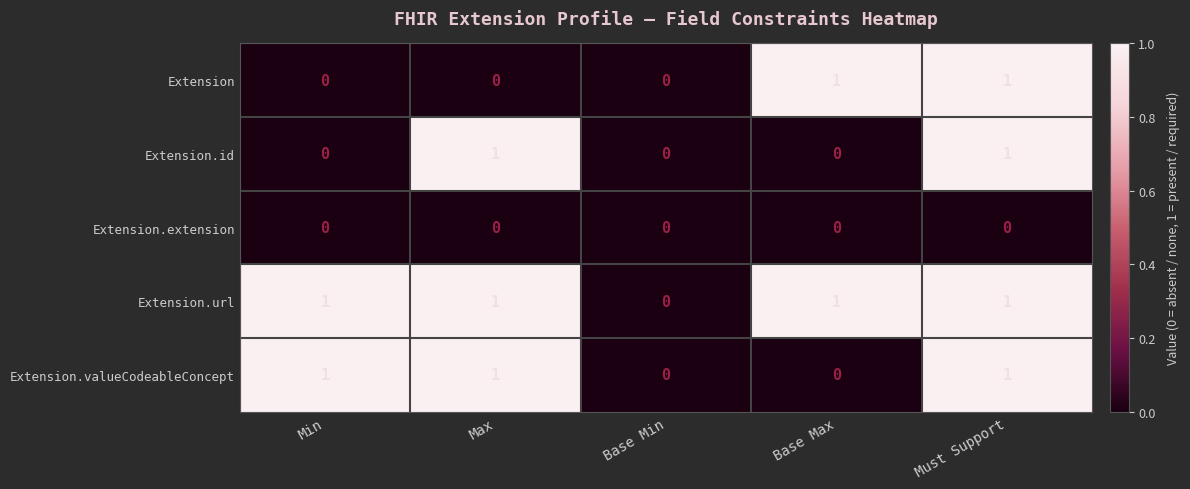

True or false: Extension.url has a value of 1 at Min.

True